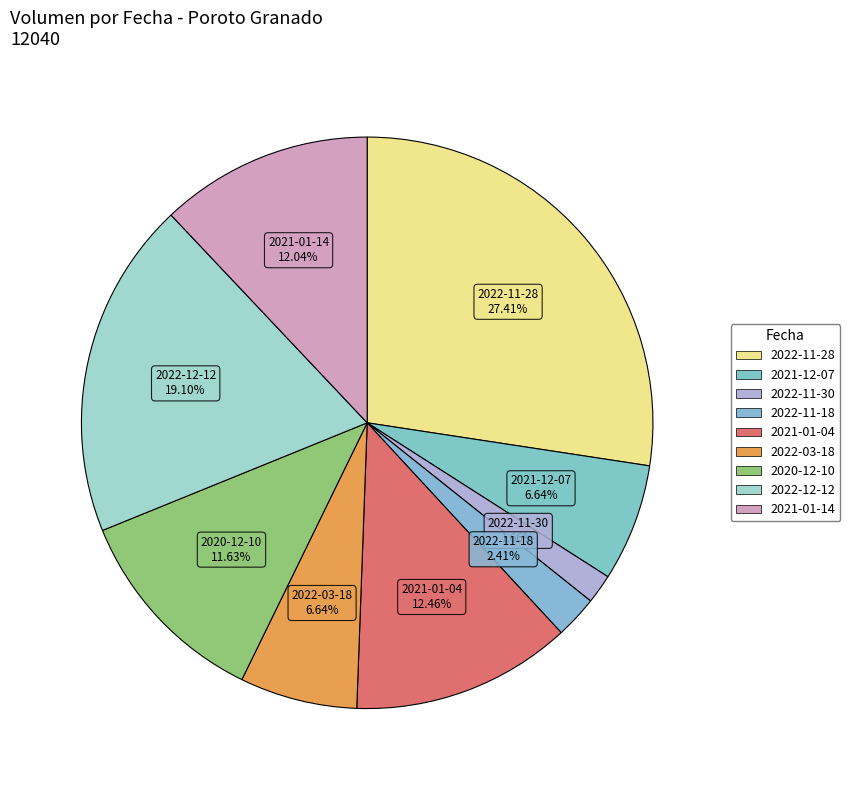

Does any single category account for the majority?

No